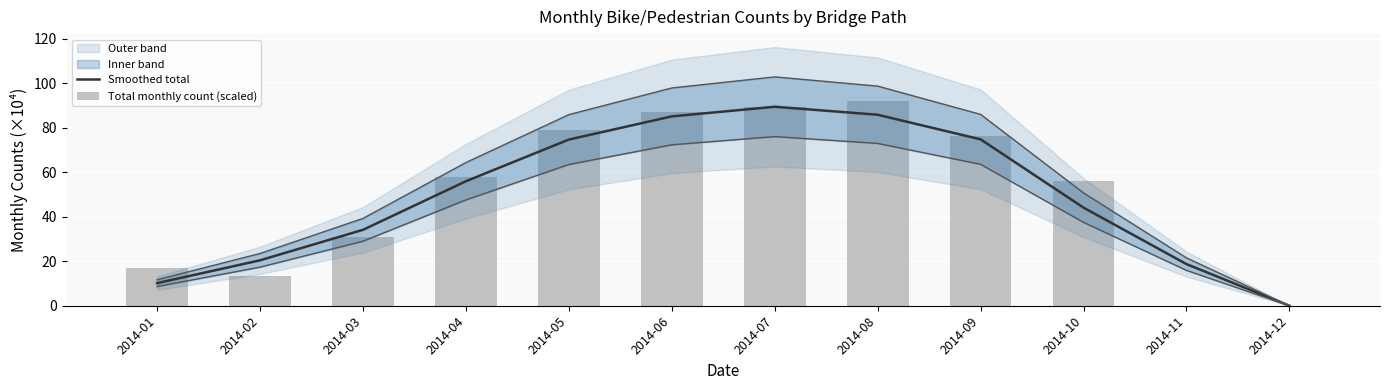

What is the approximate value of Total monthly count (scaled) at 2014-08?

92.1